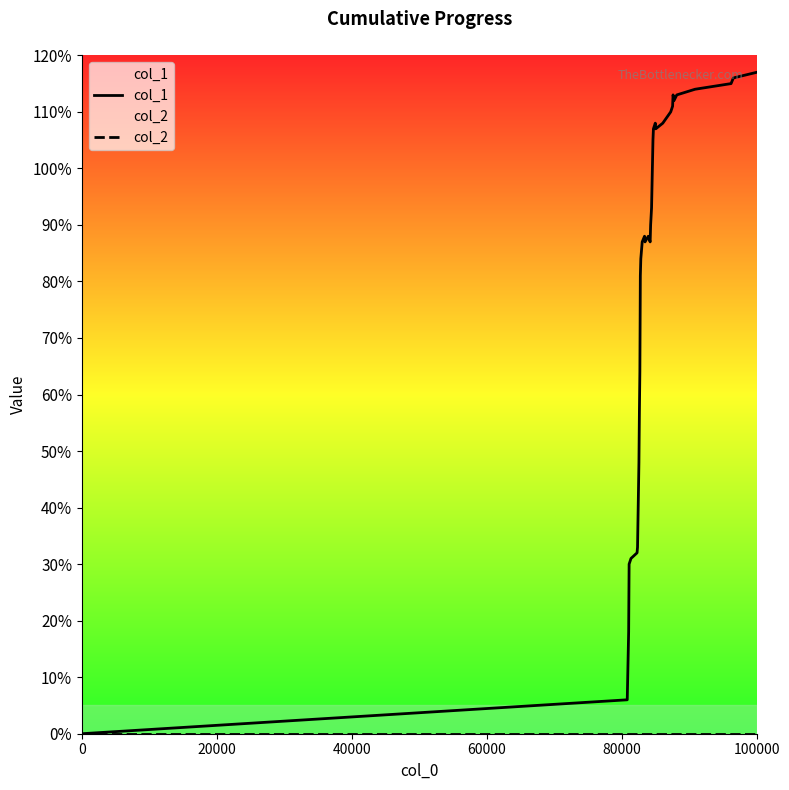

List the series in order of their peak value, highest first.

col_1, col_2